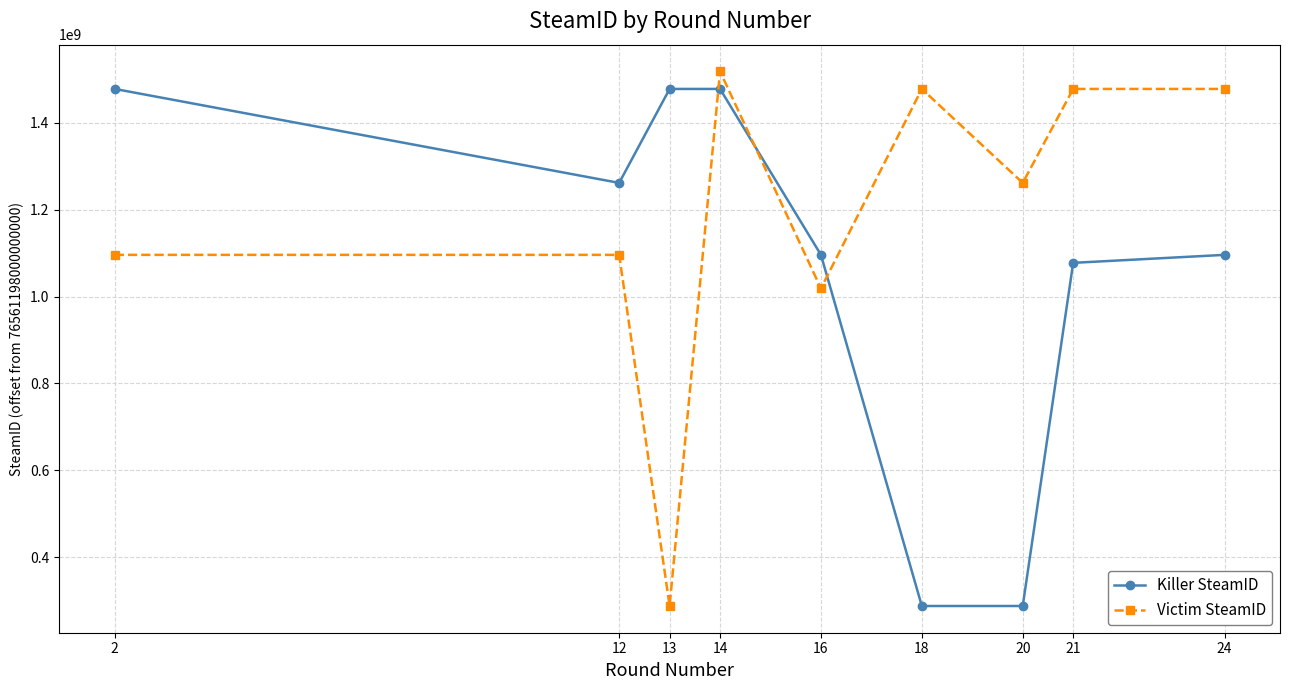

What is the value of the Victim SteamID point at the 5th from the left?

1018692891